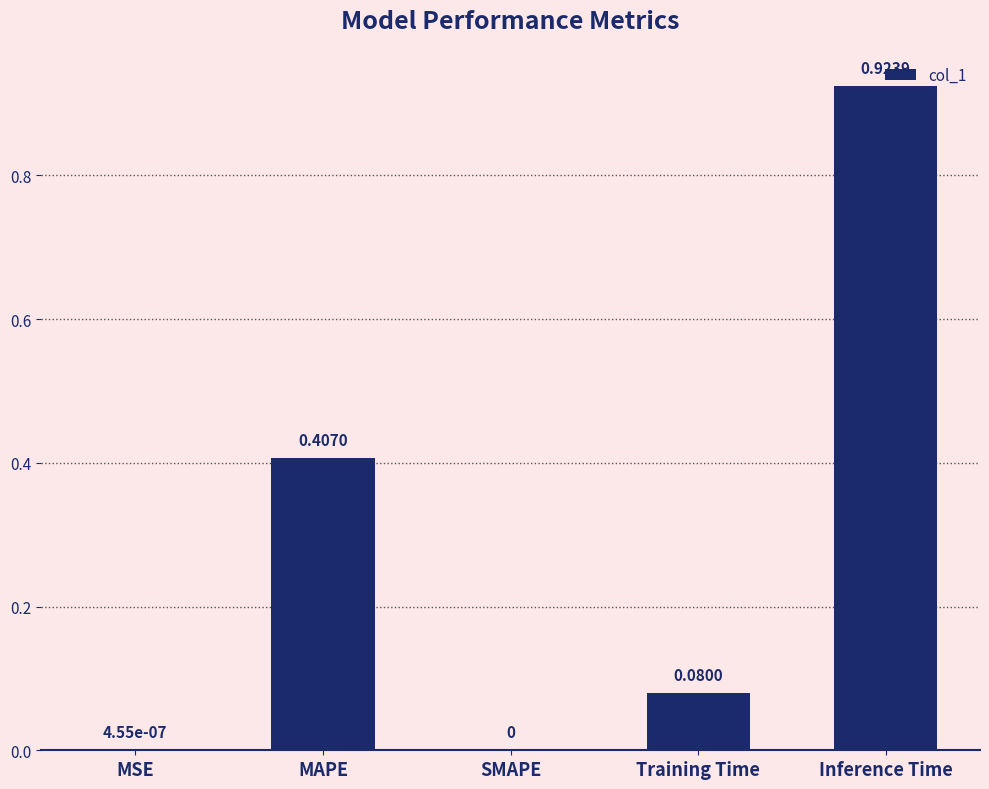

What is the change in value from MAPE to Training Time?

-0.3